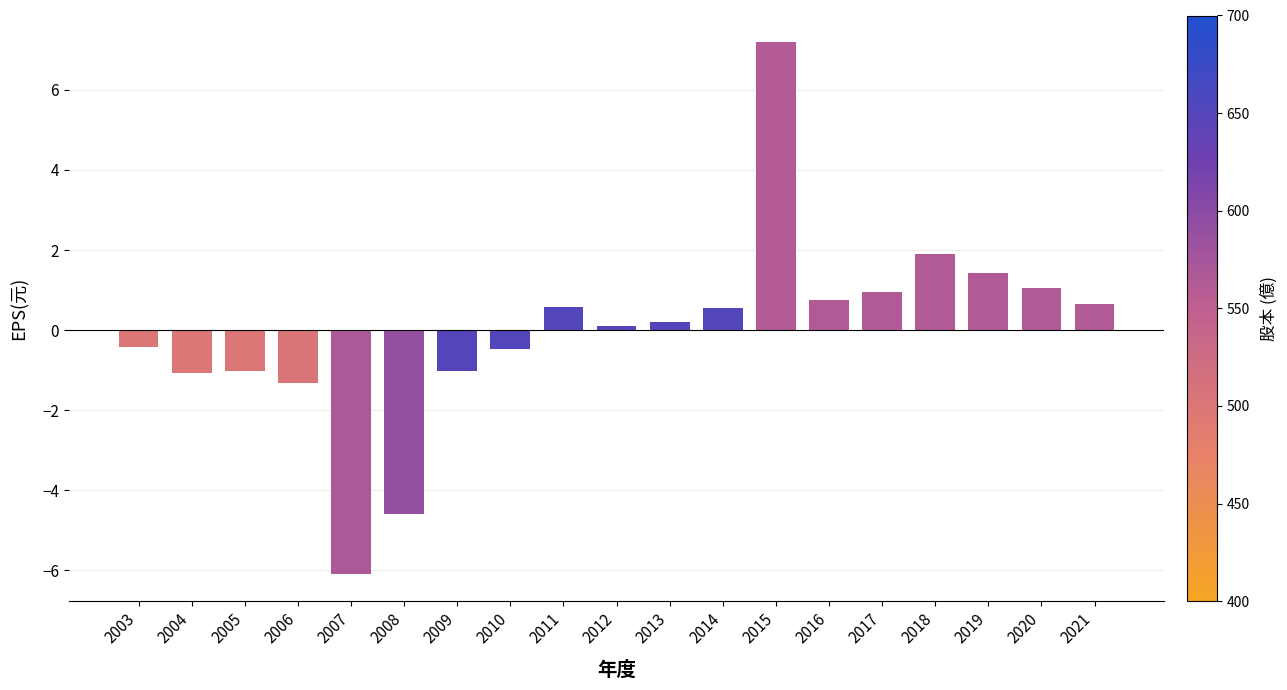

Which category has the highest value across all series?

2015